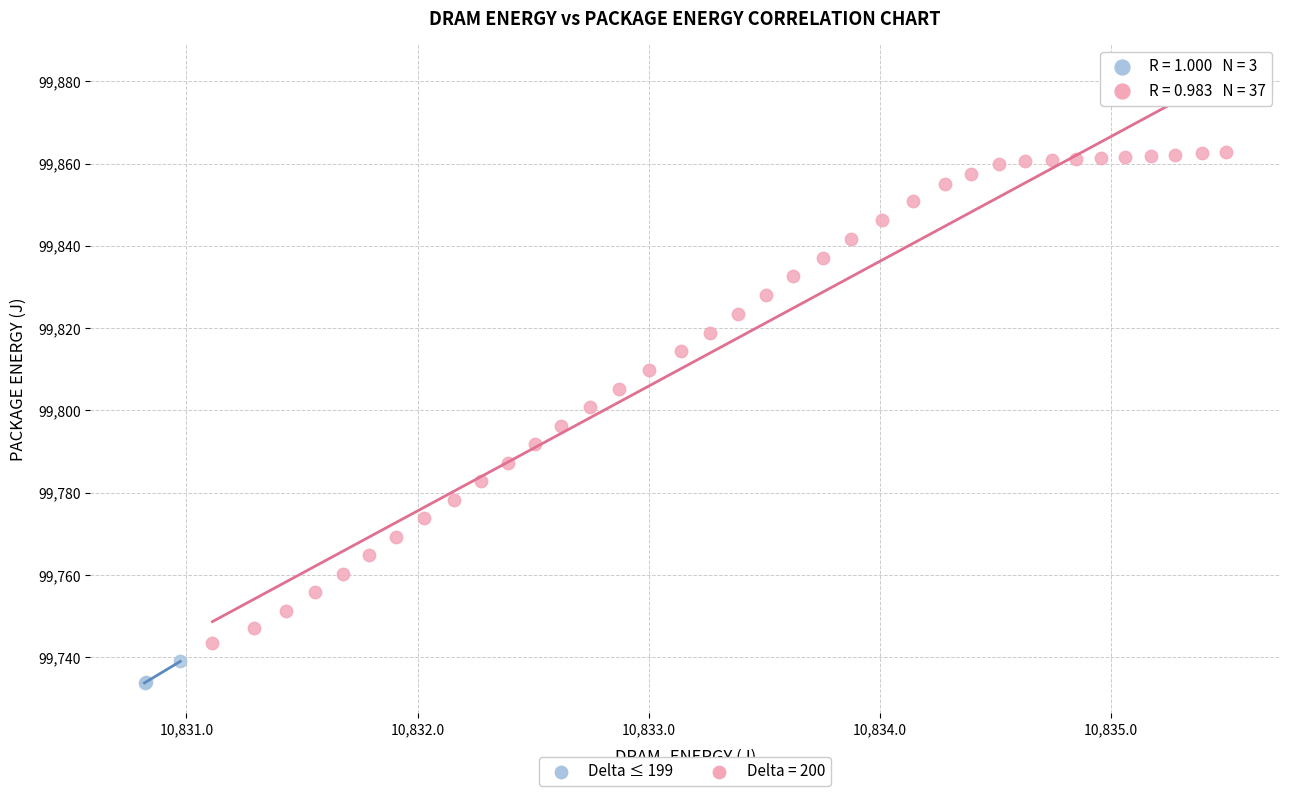

Which series contains the highest Y value?

Delta = 200